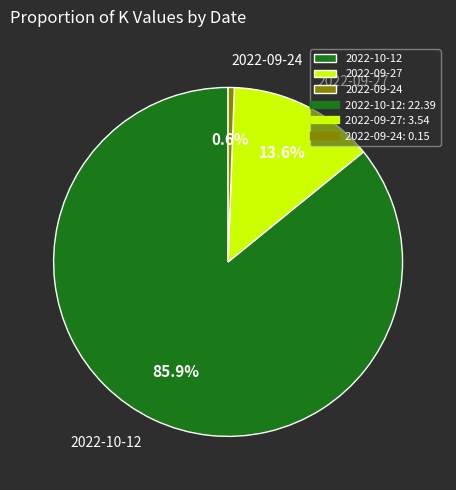

Which slice is the largest?

2022-10-12